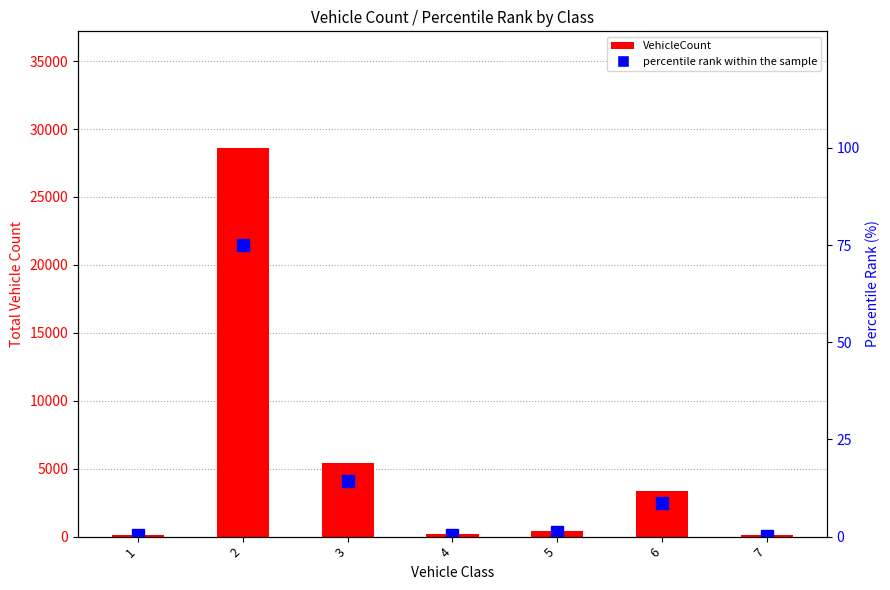

How many values in the percentile rank within the sample series are below 1?

3